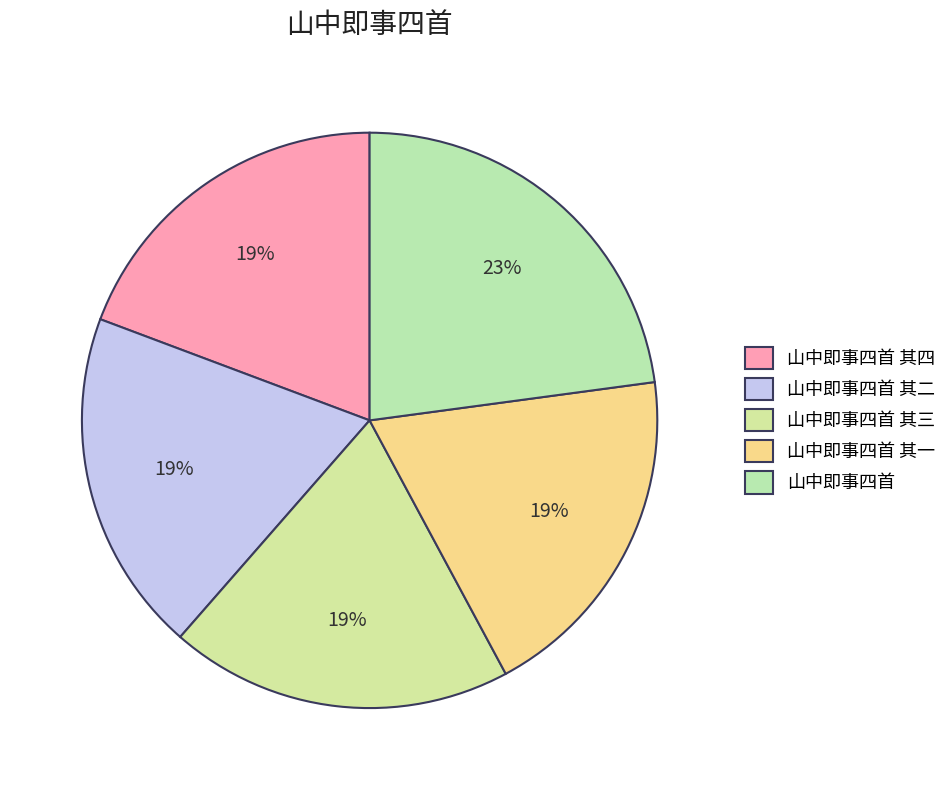

True or false: 山中即事四首 accounts for 30% of the total.

False